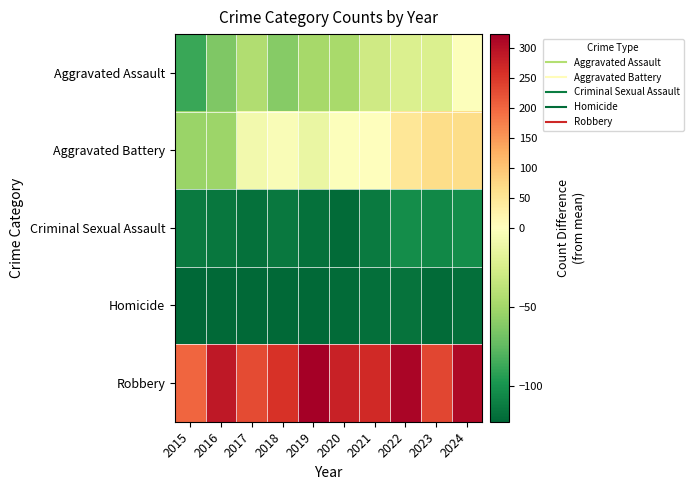

Reading left to right, list all the values displayed in this chart.

Aggravated Assault: 2015=-88.0	2016=-64.0	2017=-44.0	2018=-61.0	2019=-49.0	2020=-48.0	2021=-29.0	2022=-23.0	2023=-23.0	2024=-1.0
Aggravated Battery: 2015=-53.0	2016=-52.0	2017=-8.0	2018=-3.0	2019=-13.0	2020=-1.0	2021=2.0	2022=49.0	2023=67.0	2024=66.0
Criminal Sexual Assault: 2015=-113.0	2016=-115.0	2017=-118.0	2018=-114.0	2019=-118.0	2020=-121.0	2021=-113.0	2022=-103.0	2023=-106.0	2024=-103.0
Homicide: 2015=-123.0	2016=-122.0	2017=-122.0	2018=-122.0	2019=-122.0	2020=-121.0	2021=-119.0	2022=-117.0	2023=-121.0	2024=-119.0
Robbery: 2015=202.0	2016=291.0	2017=228.0	2018=258.0	2019=324.0	2020=277.0	2021=268.0	2022=315.0	2023=234.0	2024=310.0